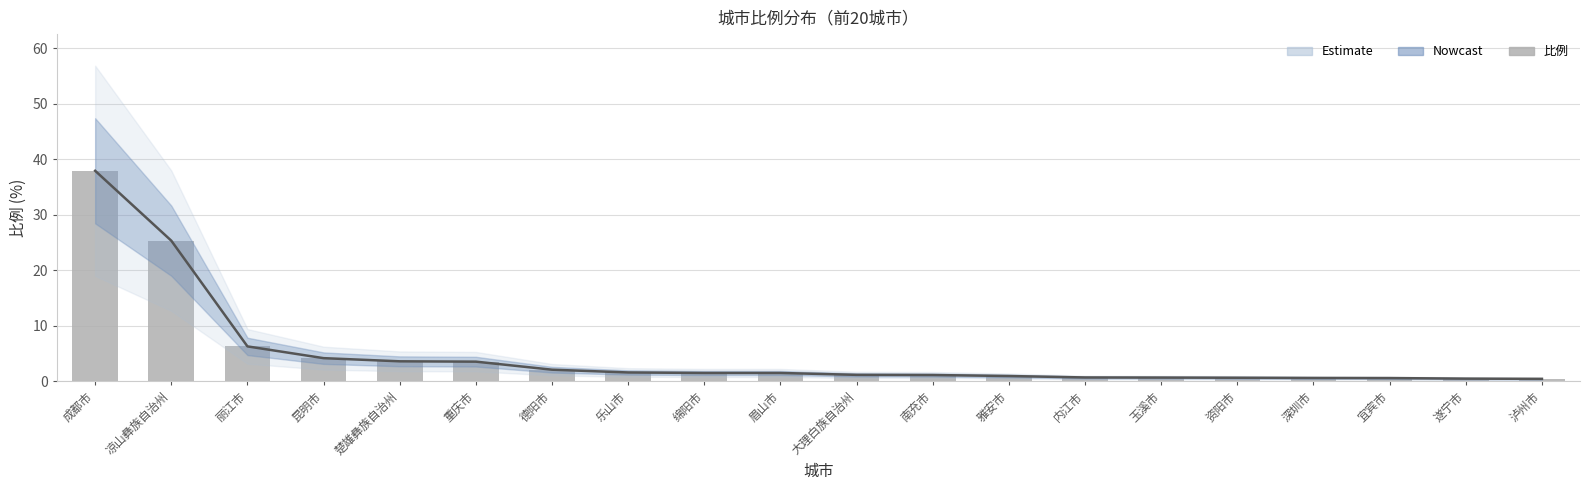

How many values exceed 1?

12